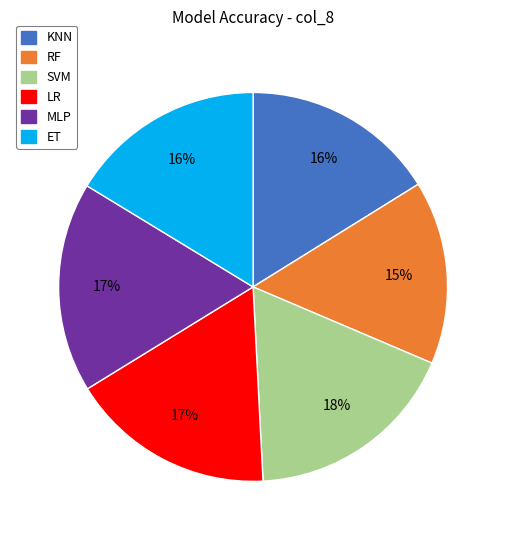

What is the smallest slice in the pie chart?

RF